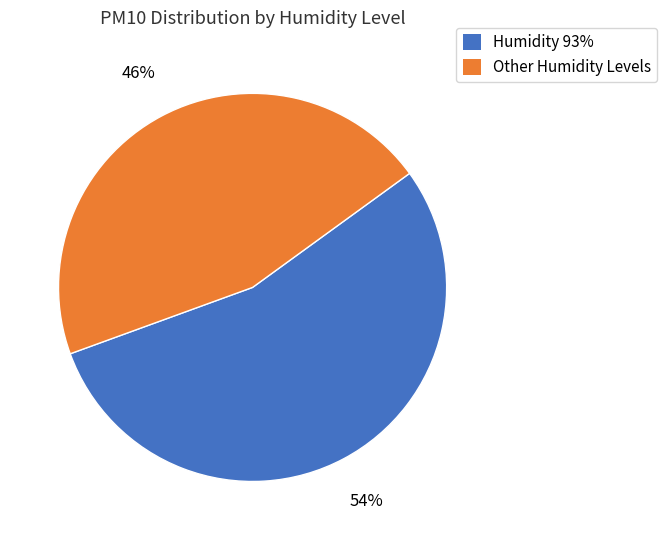

Count the number of slices in the pie.

2